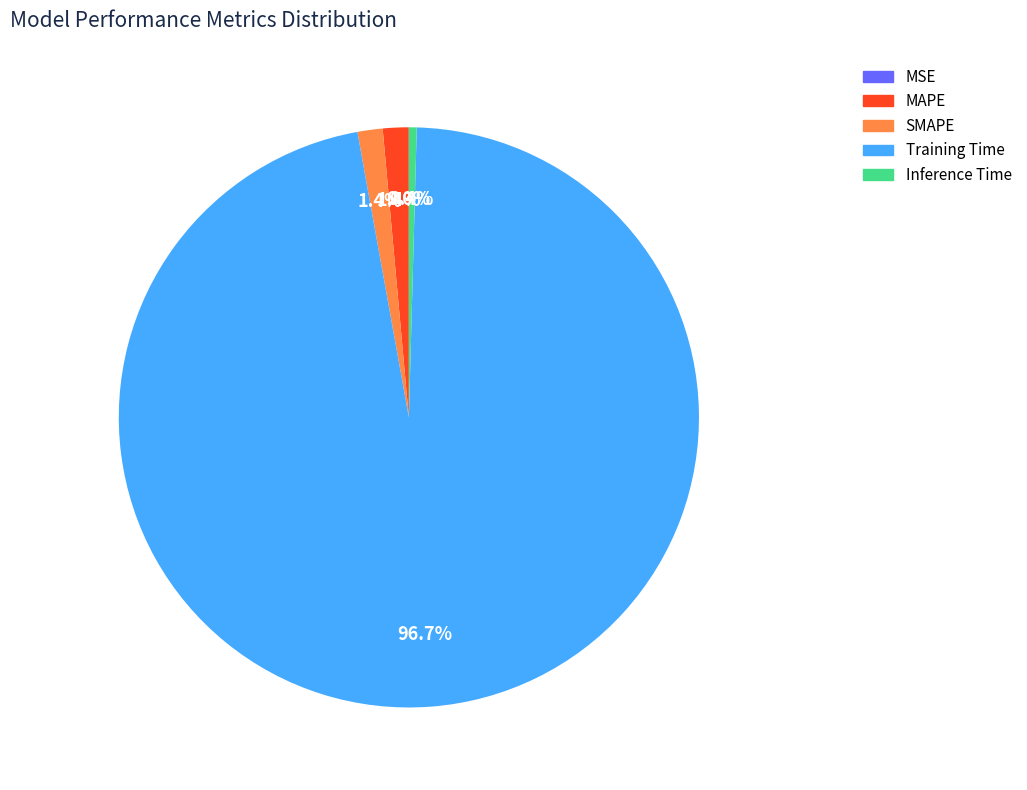

What percentage do Training Time and MAPE together represent?

98.2%